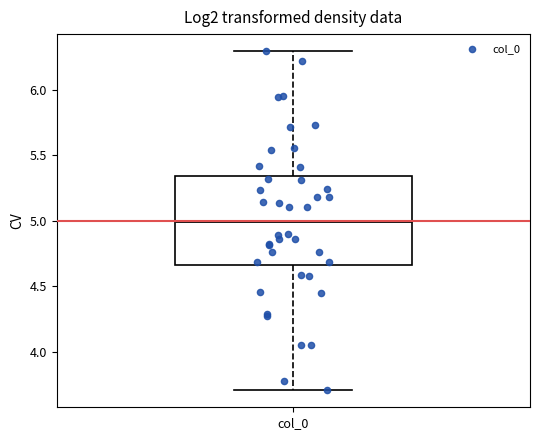

Read this box plot against the y-axis: the position of the median line, the range covered by the box, and the ends of both whiskers. The values are not printed on the chart, so give them approximately, as read against the axis.

median 5.00, box 4.65 to 5.35, whiskers 3.70 to 6.30